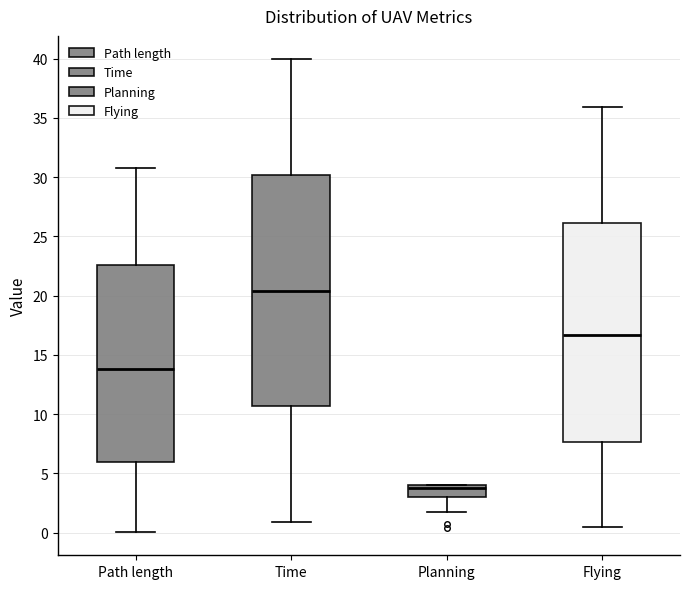

Where does the median line of the box for Flying sit on the y-axis? The values are not printed on the chart, so give them approximately, as read against the axis.

16.5